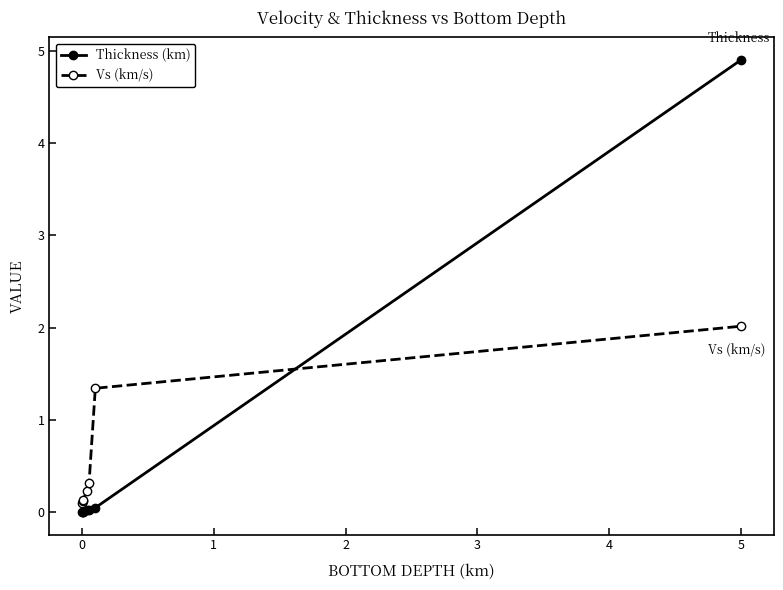

Which series has the widest spread of values?

Thickness (km)